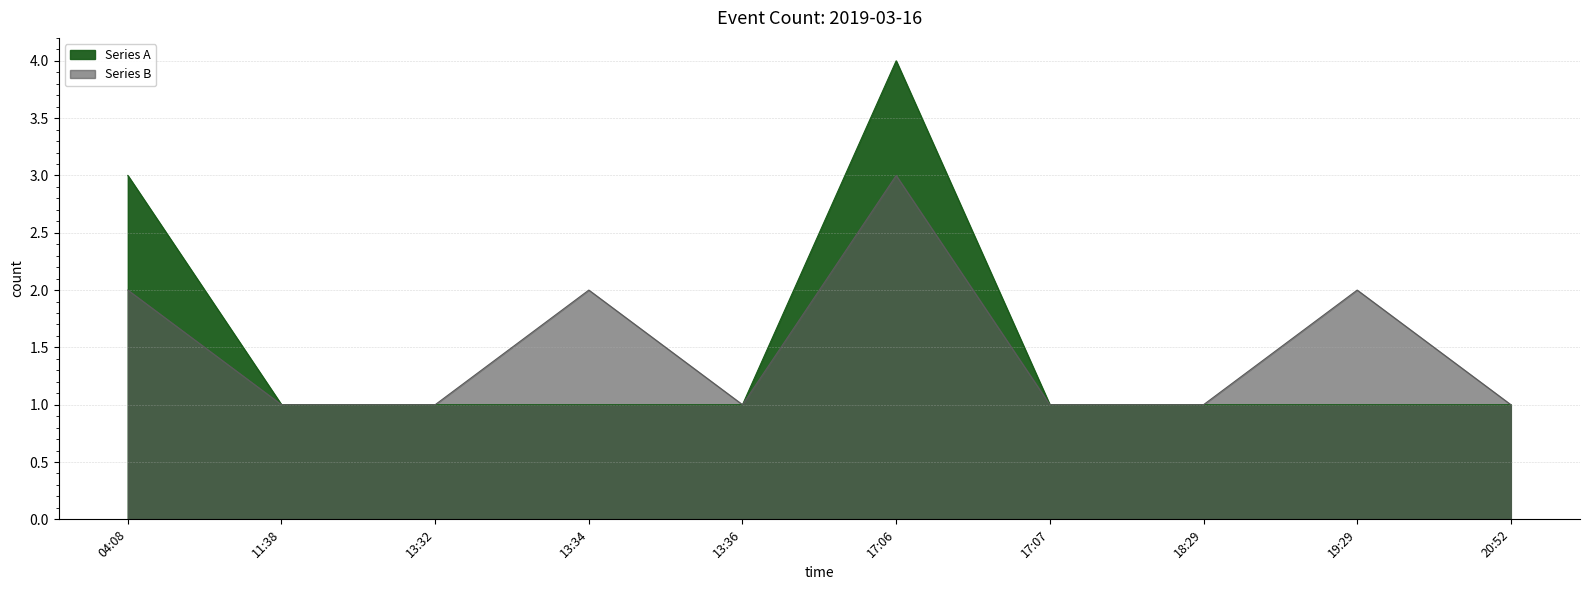

What is the label of the 1st point from the left?

04:08